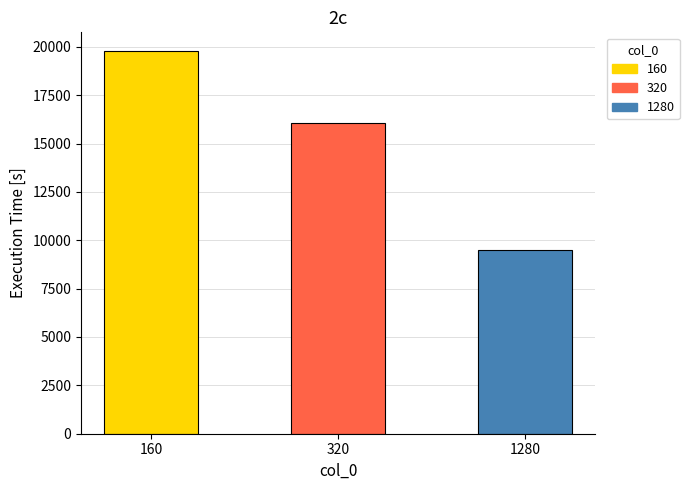

How many bars are there in total?

3